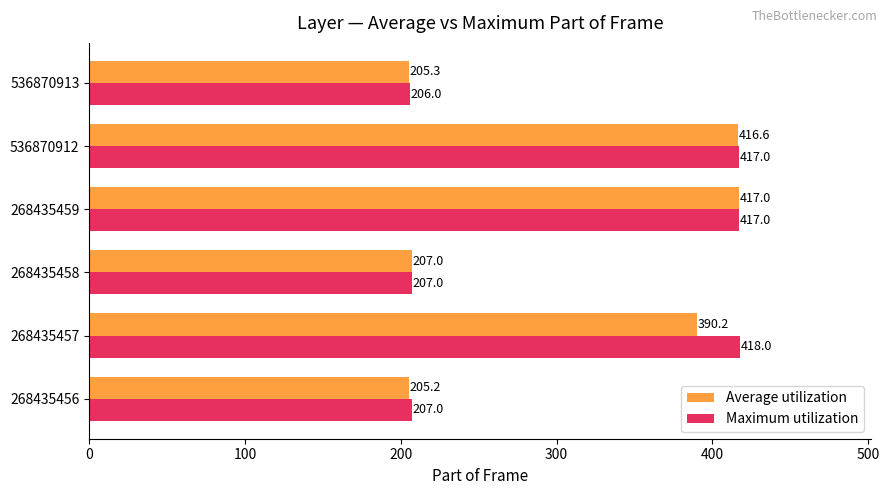

What is the minimum value for Maximum utilization?

206.0